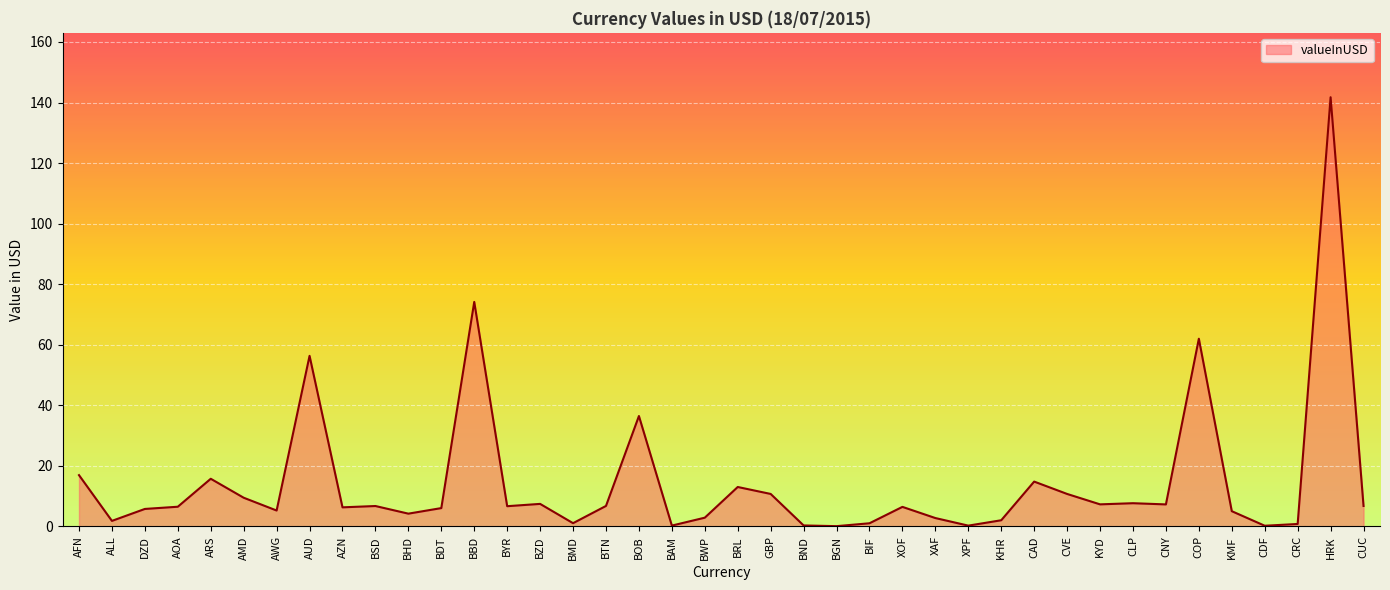

What is the maximum value shown in the chart?

141.8